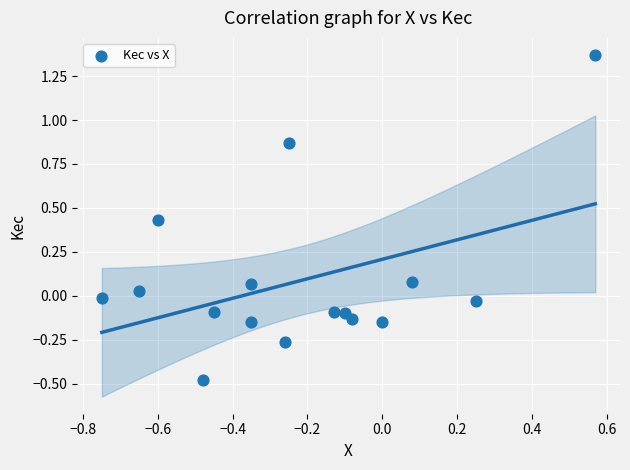

What is the range of X values (max minus min)?

1.3